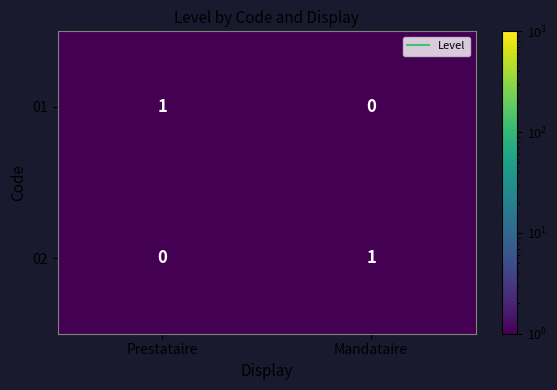

The 01 series shows 2 at Prestataire. True or false?

False